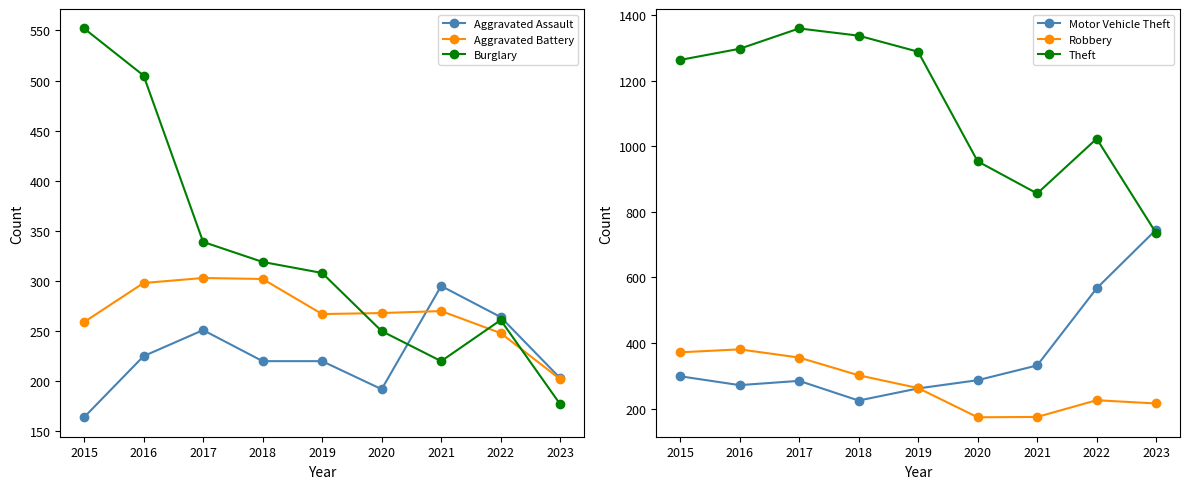

Which series ends up on top after the final intersection of Robbery and Aggravated Assault?

Robbery